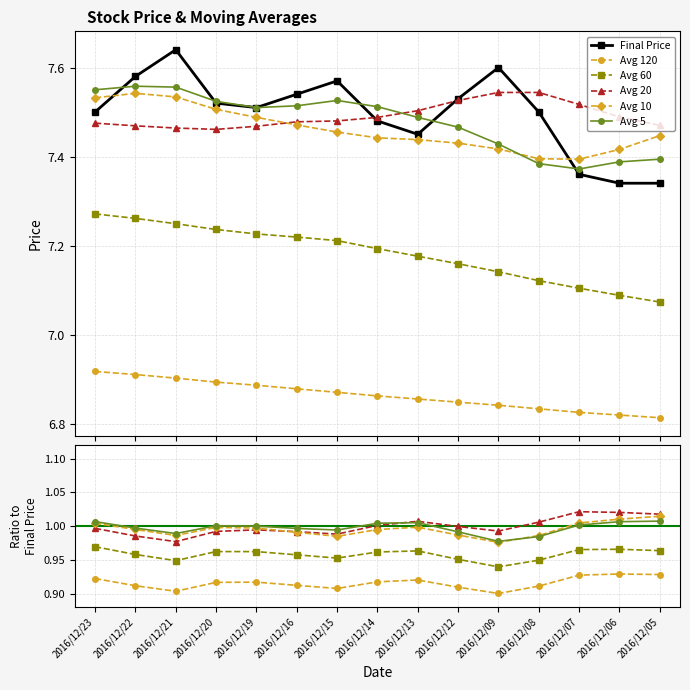

At which category does Avg 5 reach its first local valley?

2016/12/21